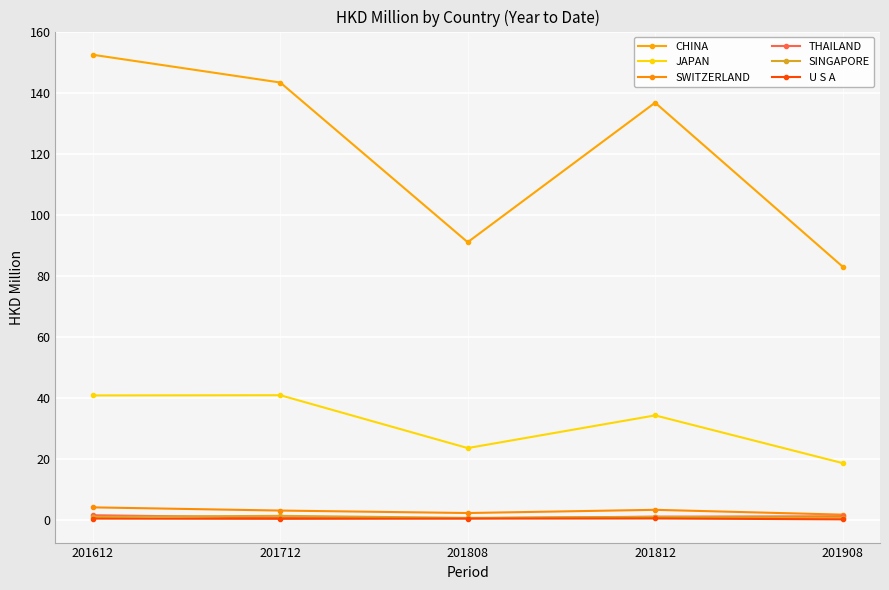

What is the sum of all THAILAND values?

4.8